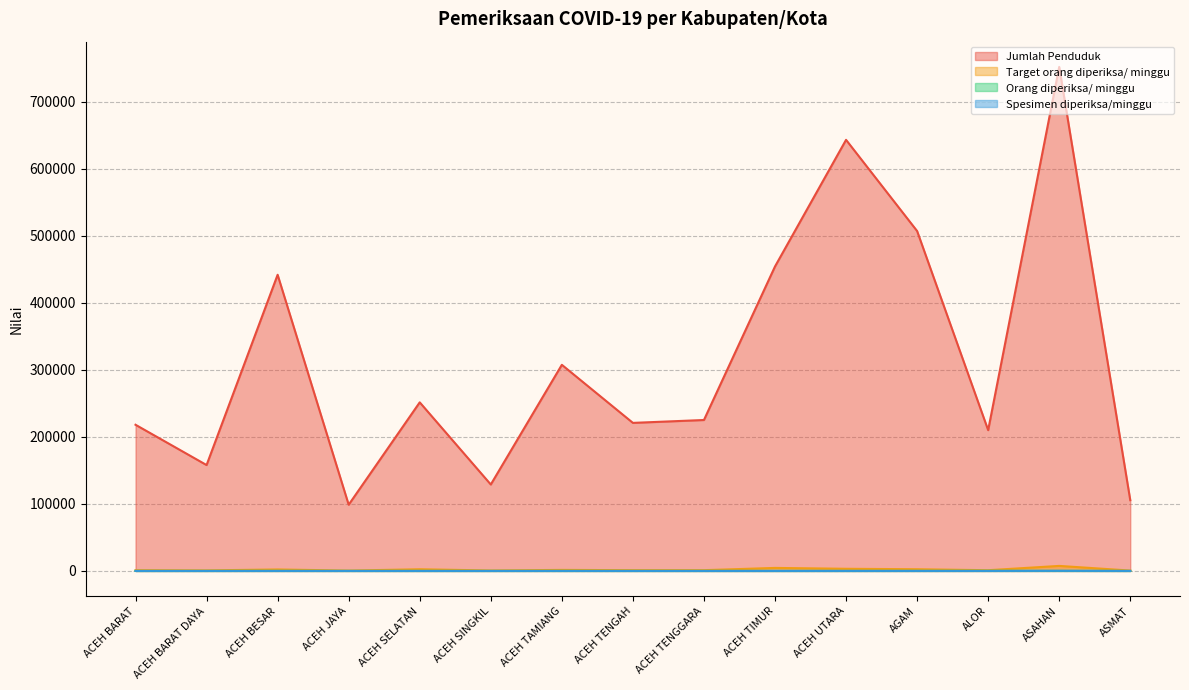

Which has a higher value, ACEH TENGGARA or ACEH BESAR?

ACEH BESAR